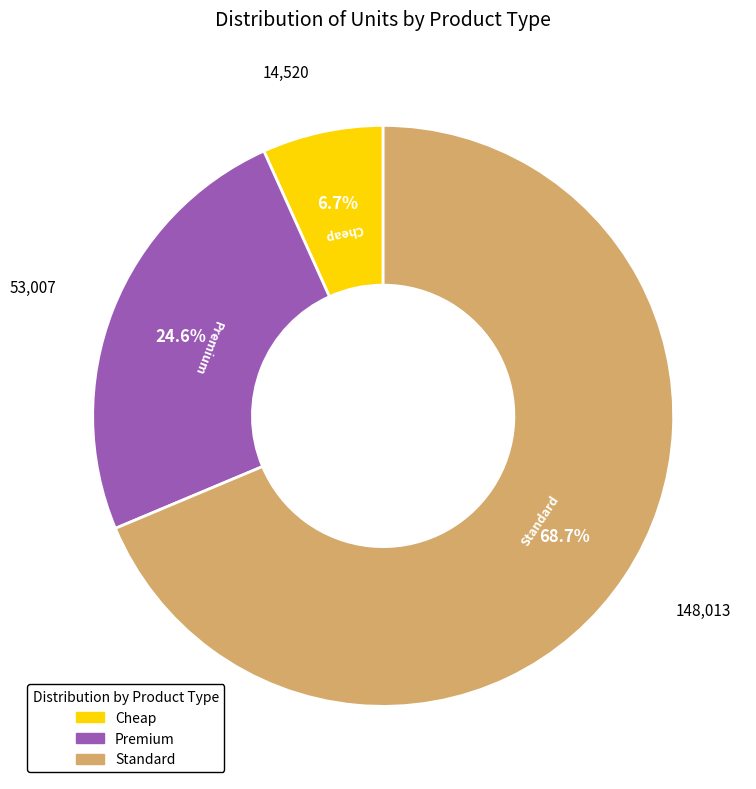

Combined, do Premium and Cheap account for over 50%?

No